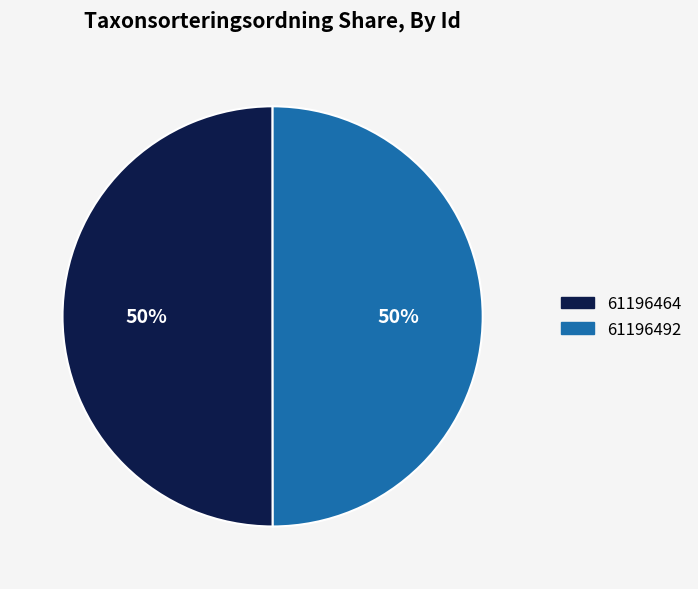

To the nearest percent, what percentage of the pie is 61196492?

50%